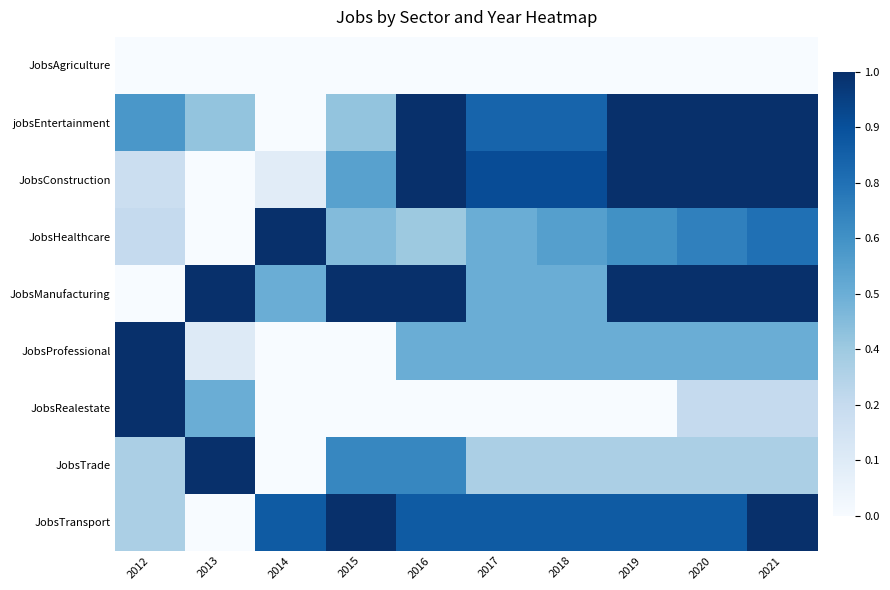

Rank the series at 2018 from lowest to highest value.

JobsAgriculture, JobsRealestate, JobsTrade, JobsManufacturing, JobsProfessional, JobsHealthcare, jobsEntertainment, JobsTransport, JobsConstruction